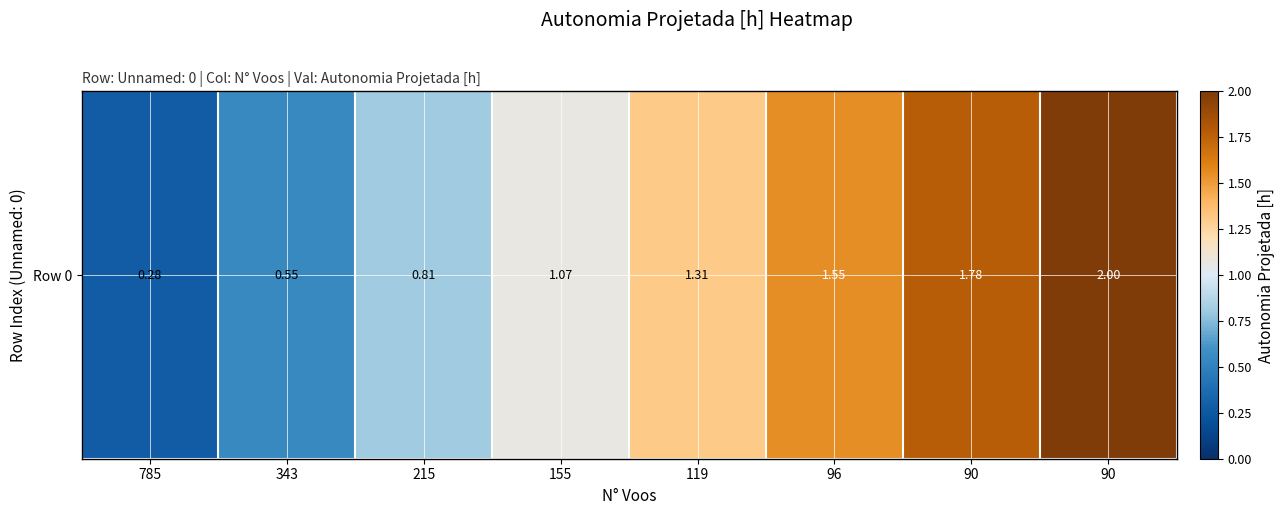

Reading left to right, what are all the values shown in this chart?

785=0.3	343=0.6	215=0.8	155=1.1	119=1.3	96=1.6	90=1.8	90=2.0